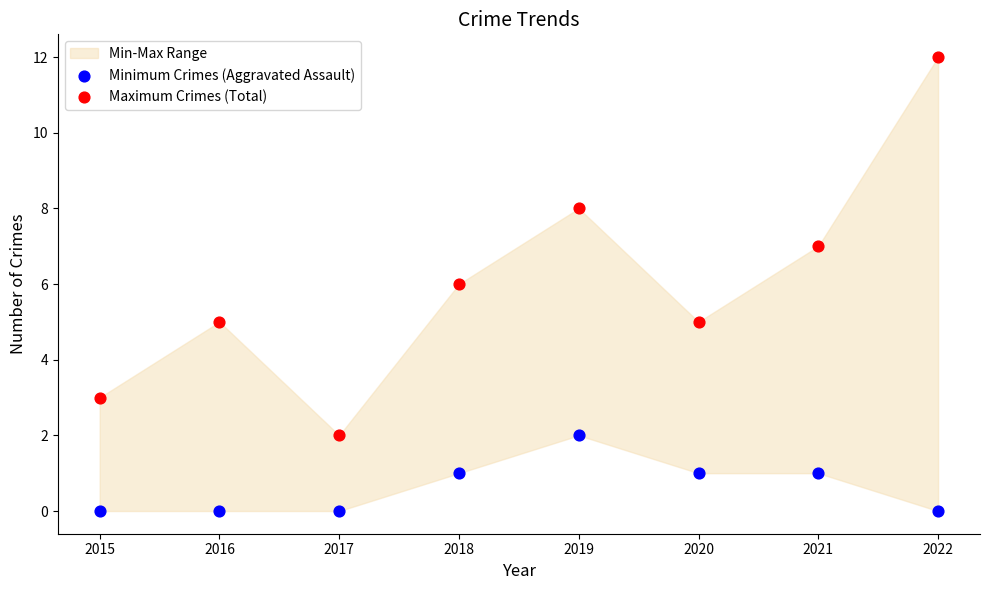

Which series has the widest spread of Y values?

Maximum Crimes (Total)